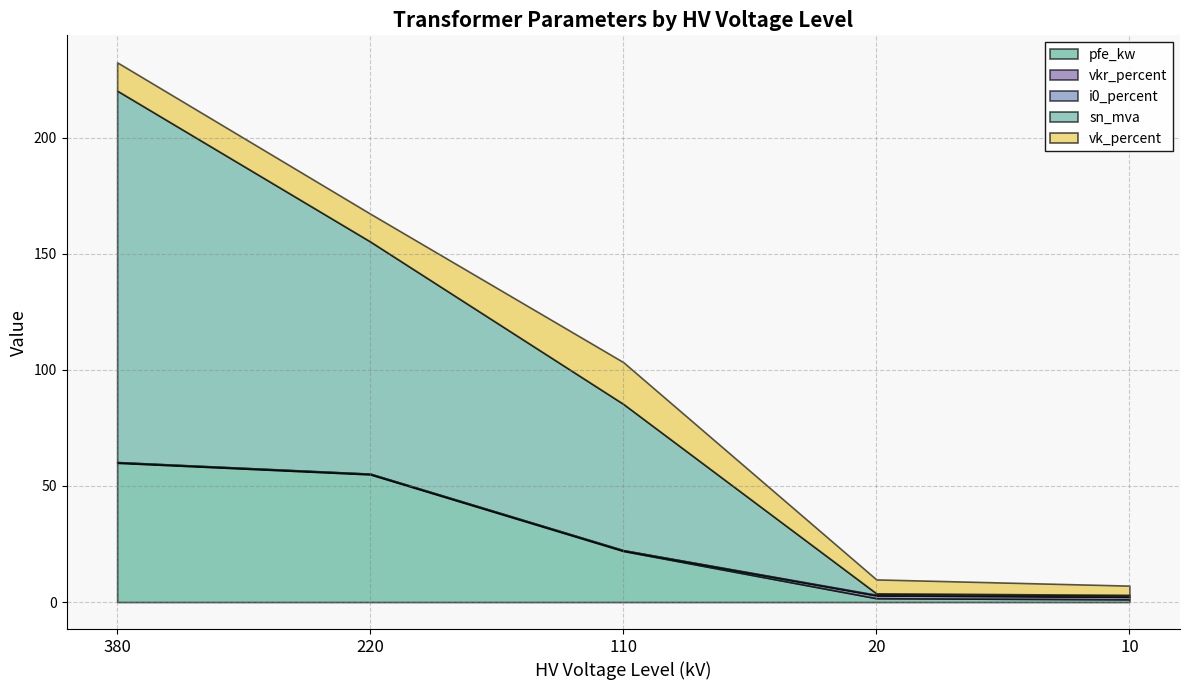

What are all the series names shown in the legend?

pfe_kw, vkr_percent, i0_percent, sn_mva, vk_percent